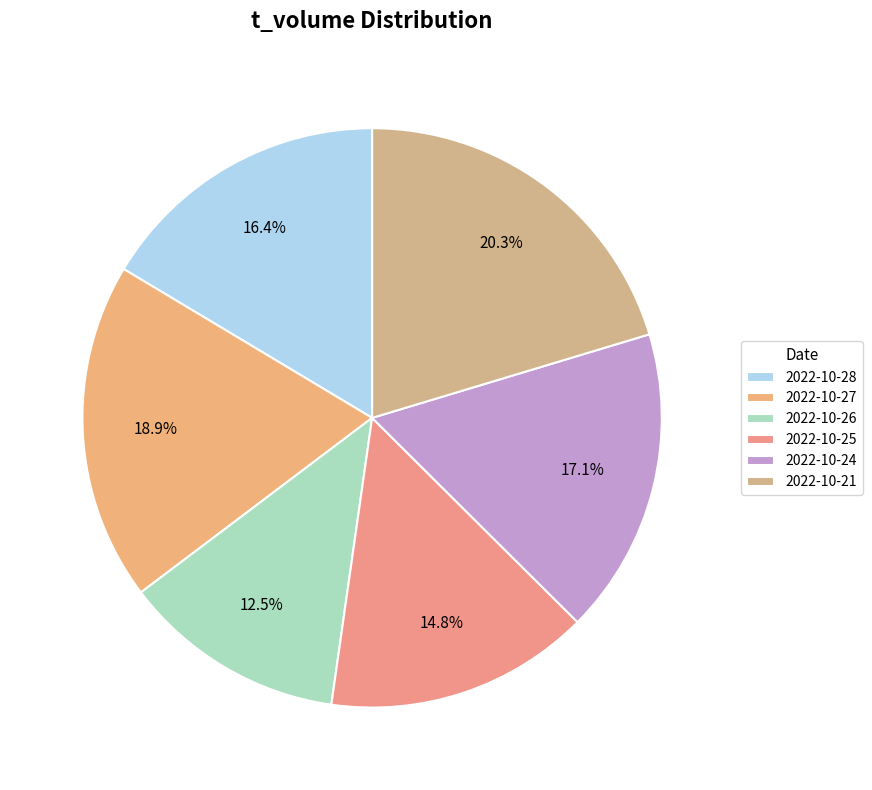

Which category has the biggest portion of the pie?

2022-10-21